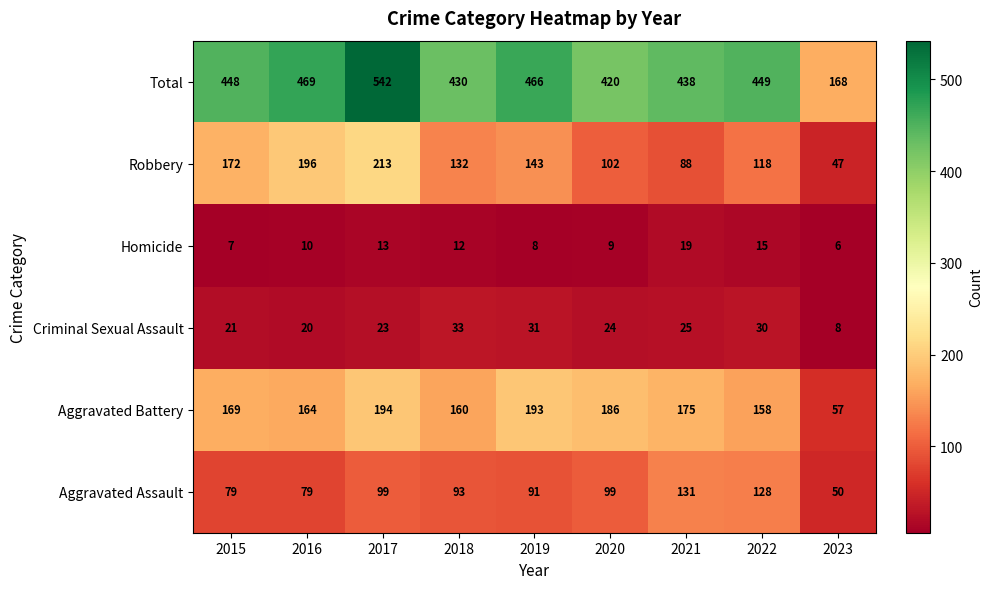

Where does the Robbery series first go above 132?

2015